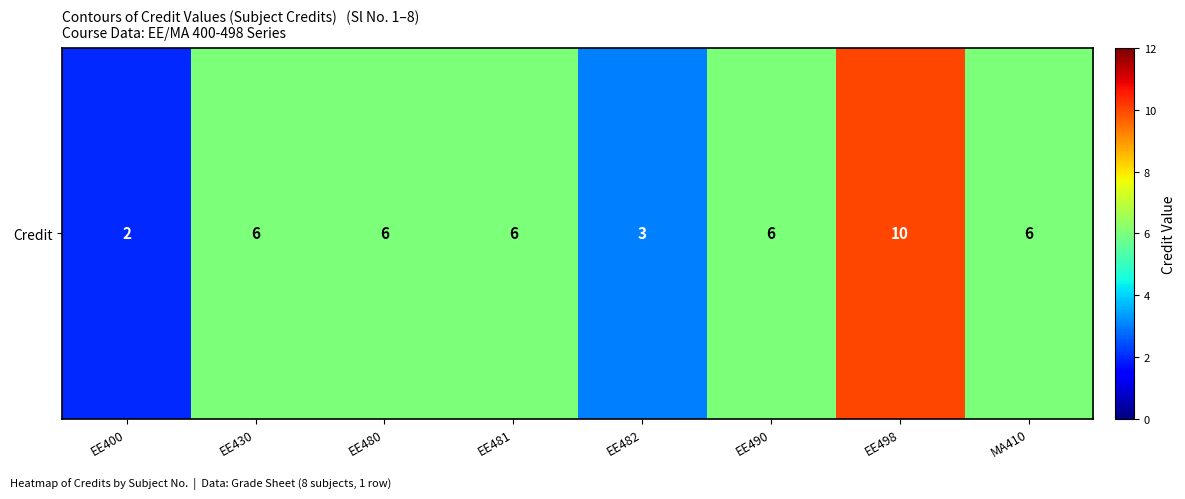

What is the sum of the values at EE400 and MA410?

8